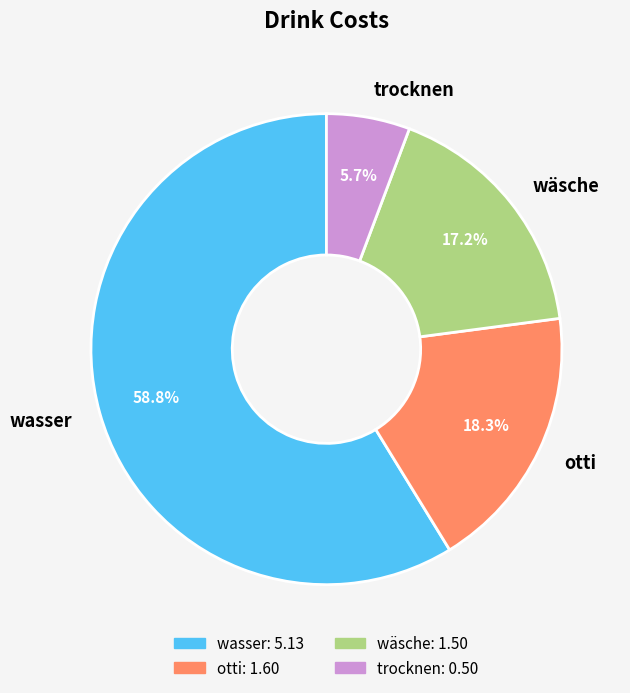

What is the smallest slice in the pie chart?

trocknen